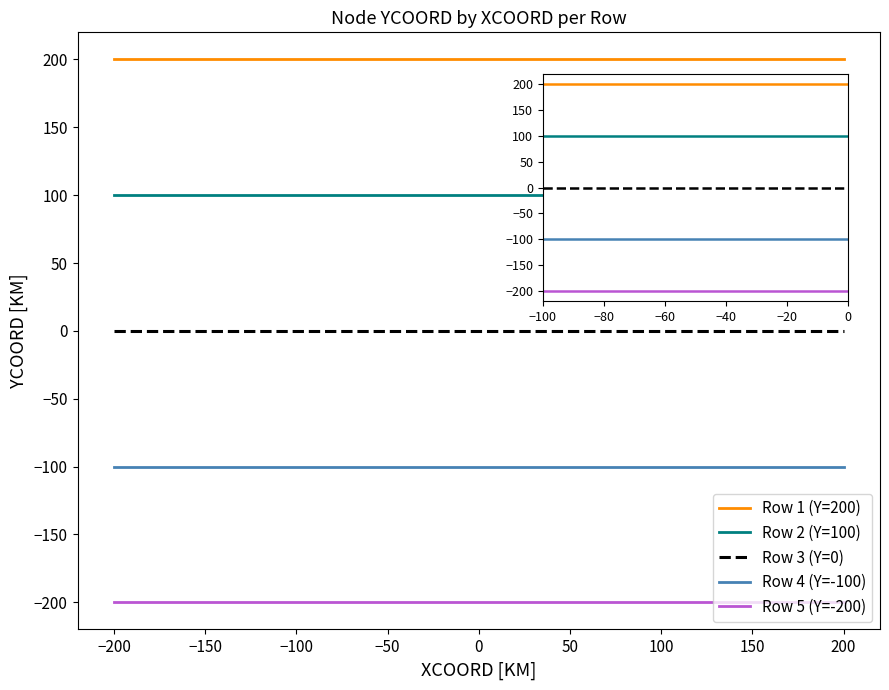

Reading left to right, transcribe all the data shown in this chart.

Row 1 (Y=200): 200	200	200	200	200
Row 2 (Y=100): 100	100	100	100	100
Row 3 (Y=0): 0	0	0	0	0
Row 4 (Y=-100): -100	-100	-100	-100	-100
Row 5 (Y=-200): -200	-200	-200	-200	-200